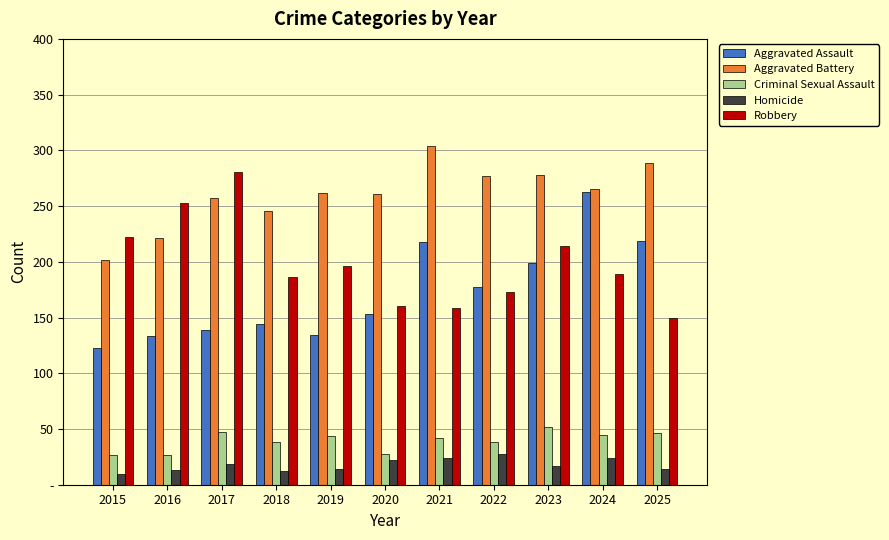

What are all the series names shown in the legend?

Aggravated Assault, Aggravated Battery, Criminal Sexual Assault, Homicide, Robbery